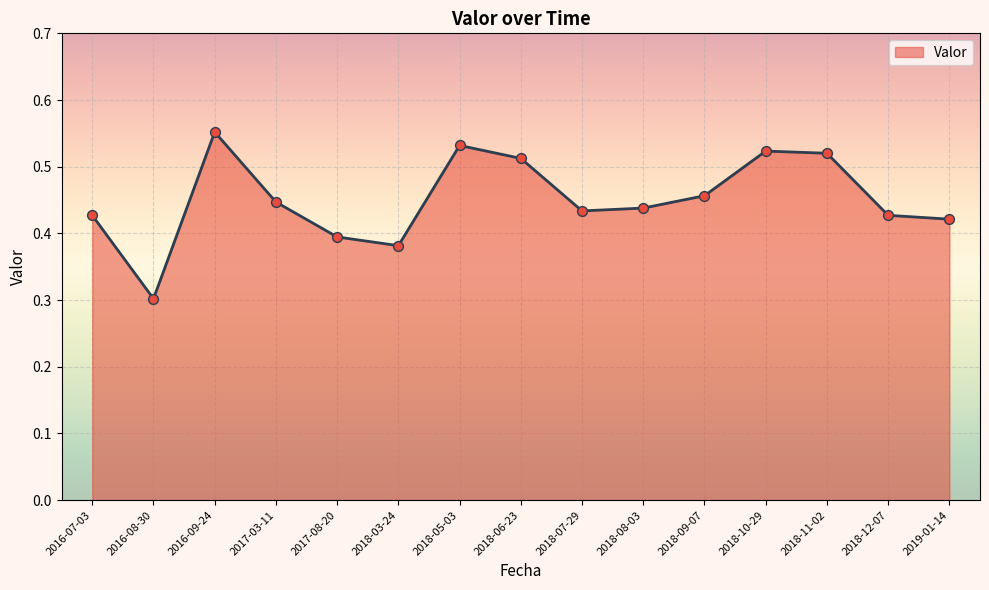

Which has a higher value, 2018-05-03 or 2018-09-07?

2018-05-03